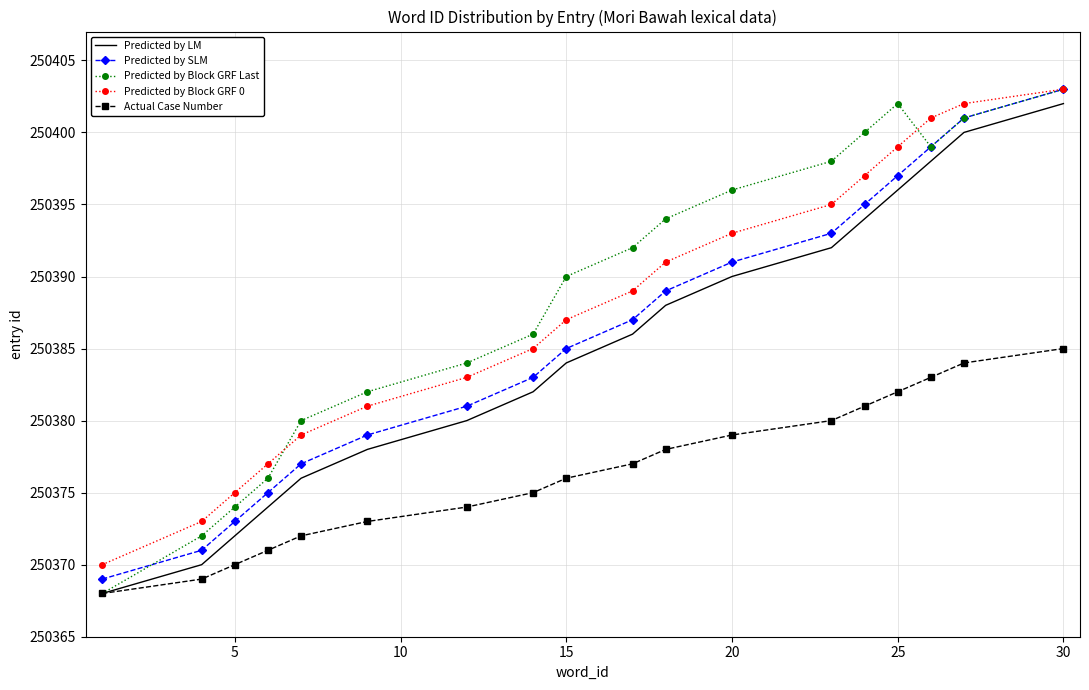

Which series has the widest spread of values?

Predicted by Block GRF Last